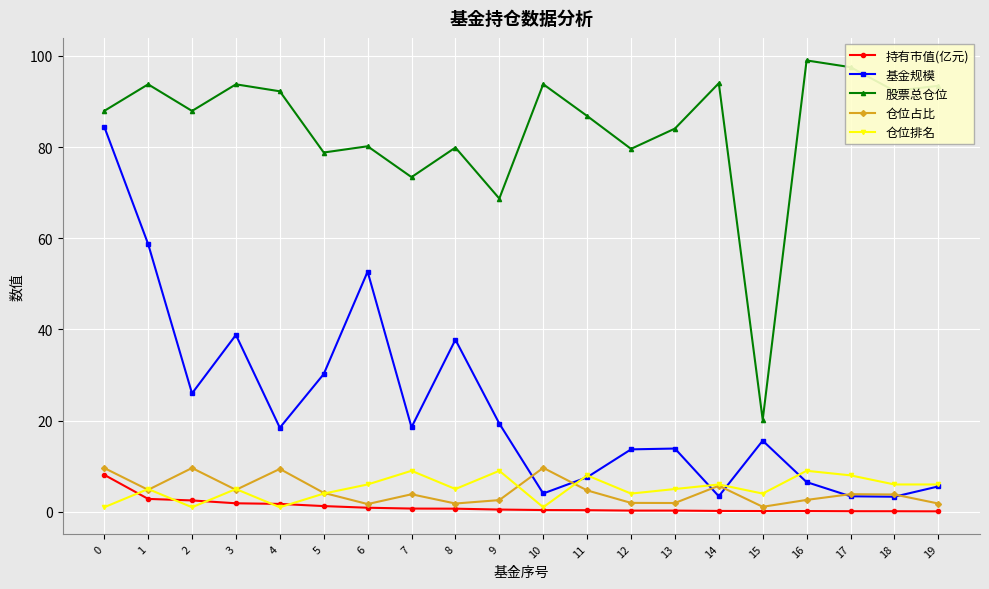

Is it true that 仓位排名 equals 14.7 at 7?

False